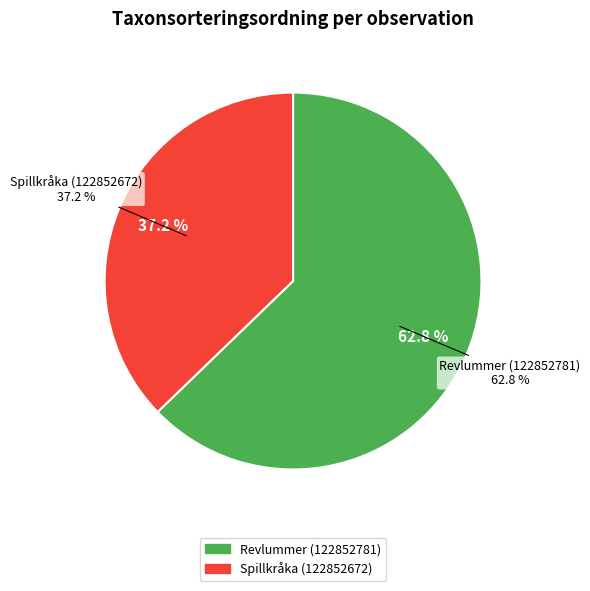

How much of the chart is everything except Revlummer (122852781)?

37.2%